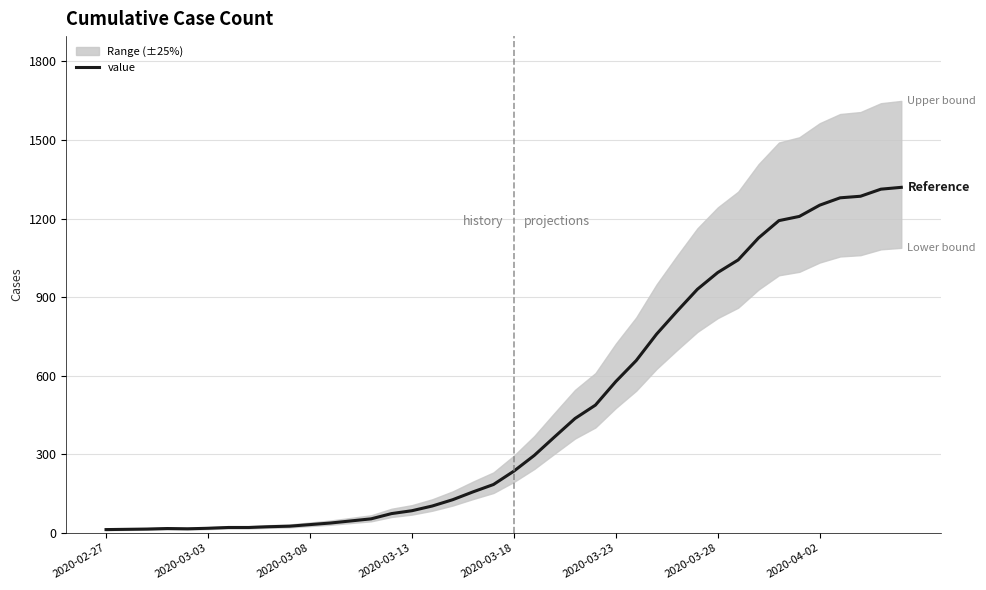

How many values exceed 236?

19